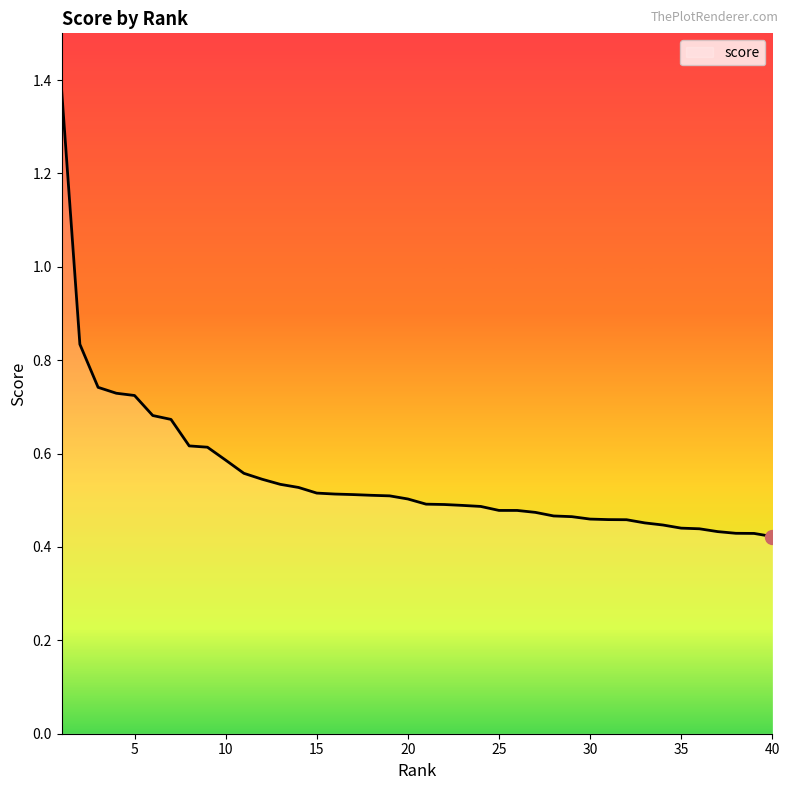

What is the difference between the maximum and minimum values?

1.0